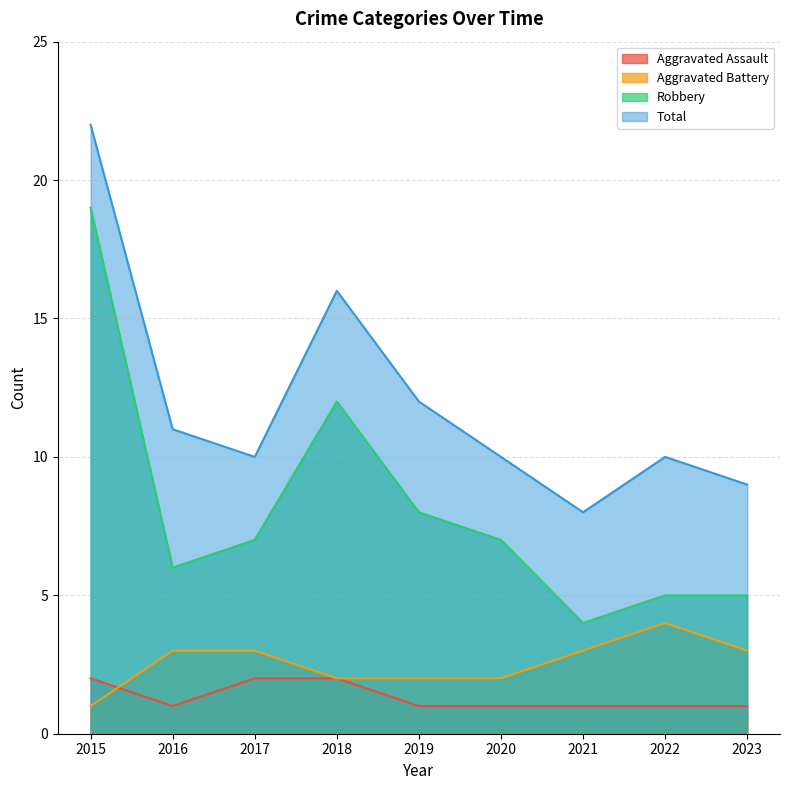

How many values in the Aggravated Battery series exceed 3?

1